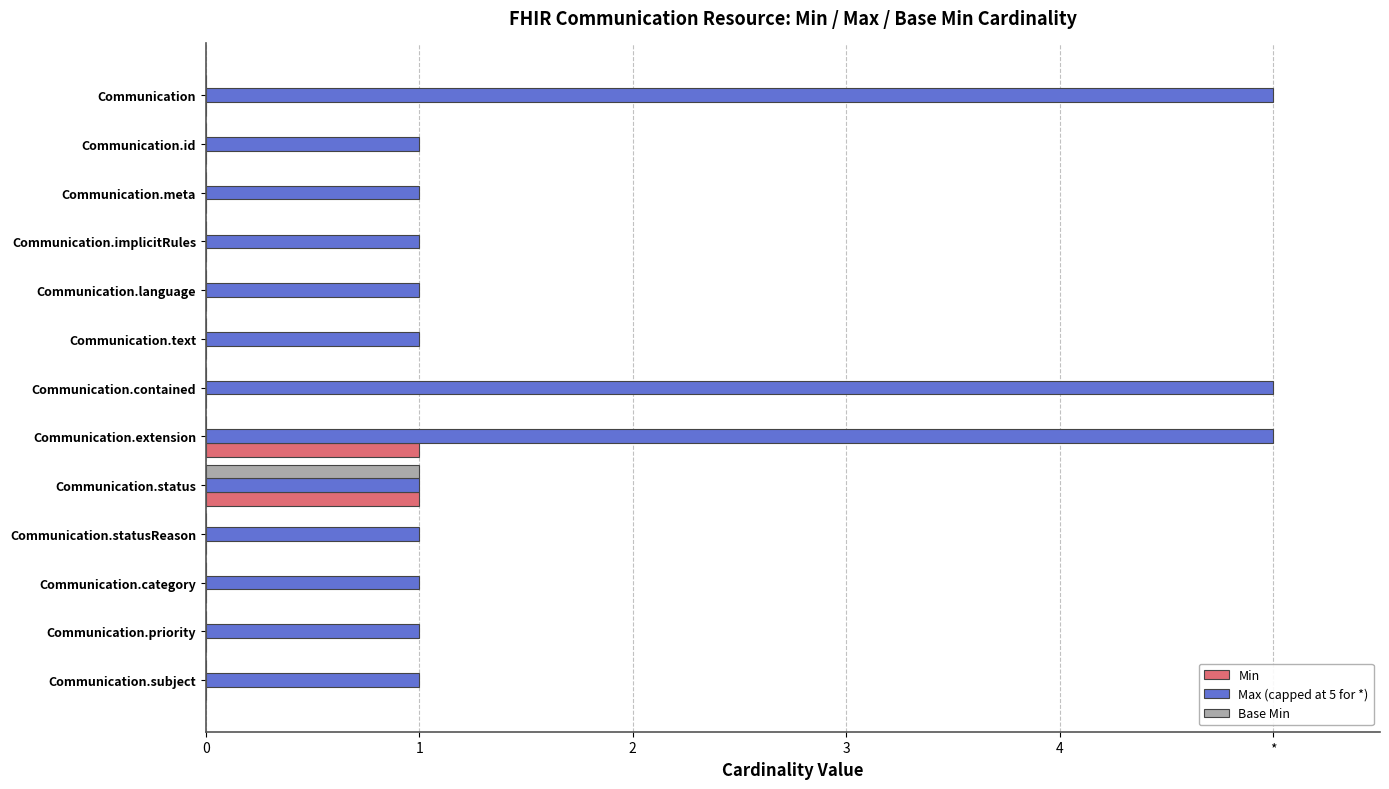

What is the average value of the Max (capped at 5 for *) series?

2